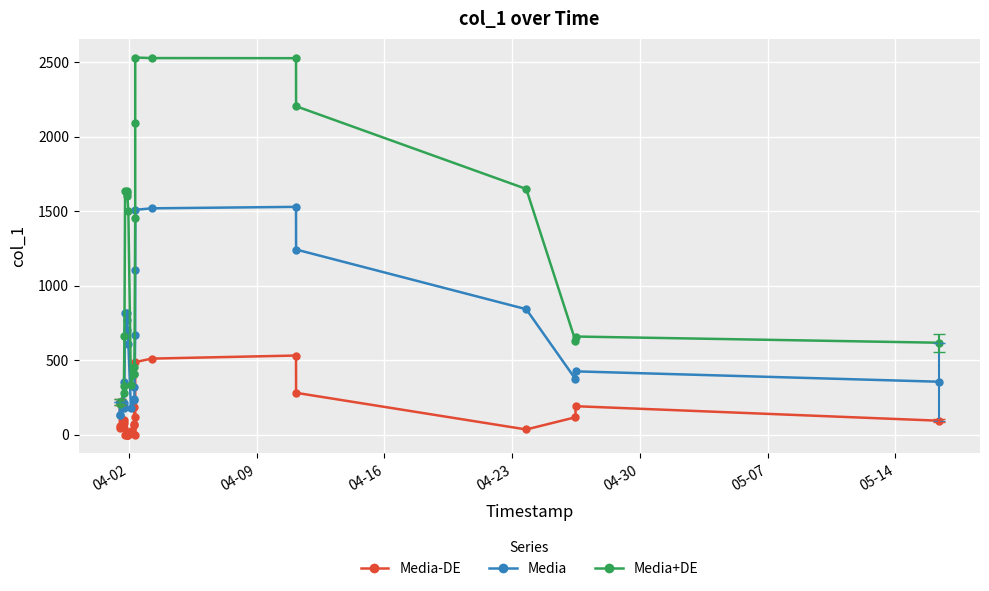

True or false: Media+DE has more than 0 points higher than both neighbors.

True